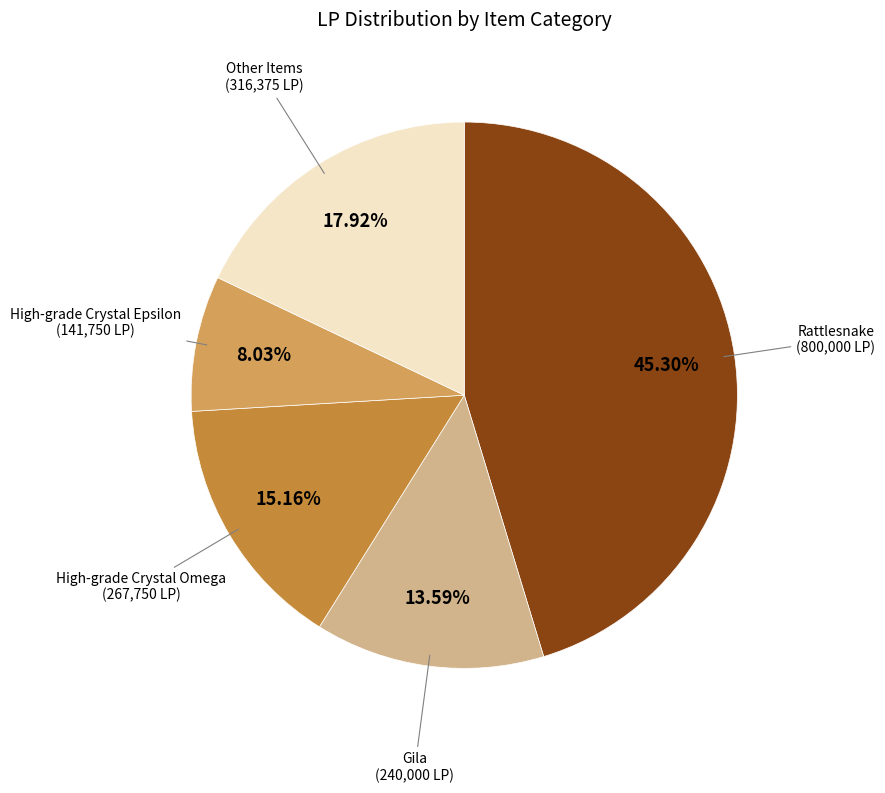

To the nearest percent, what is the difference between the largest and smallest slice percentages?

37%